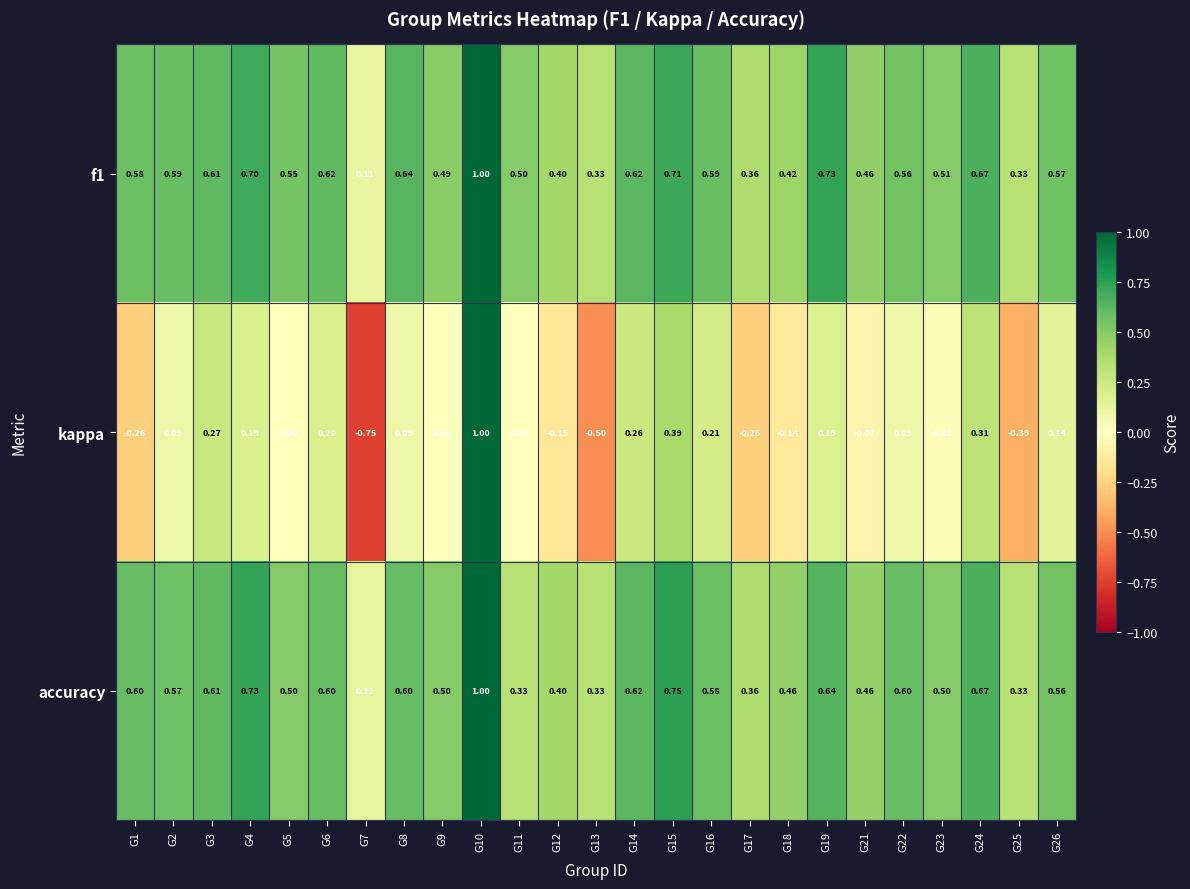

At how many categories does at least one series exceed 0?

25